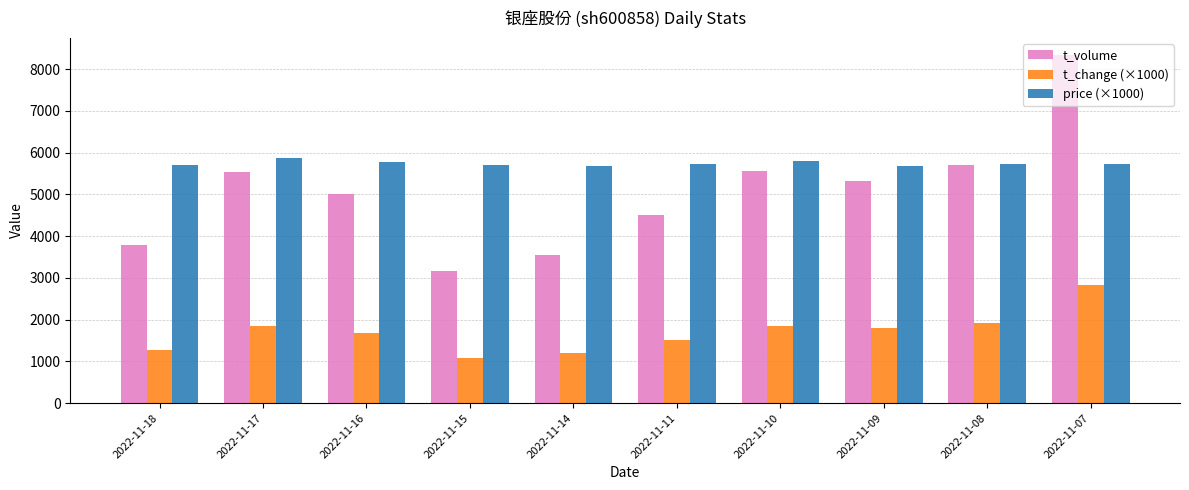

What is the difference between the t_volume values at 2022-11-11 and 2022-11-10?

1056